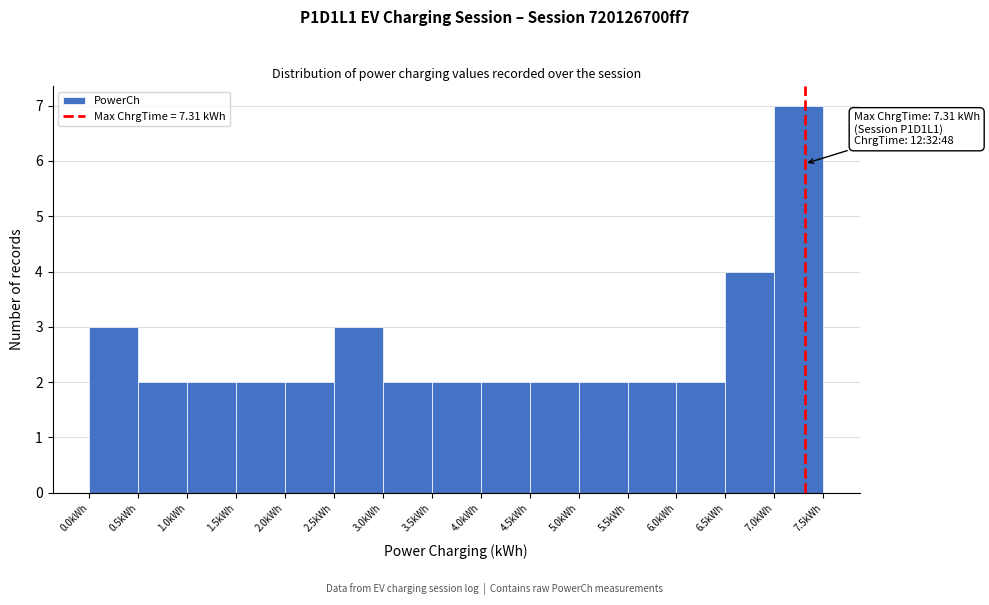

Which range on the x-axis has the tallest bar?

7.0 to 7.5